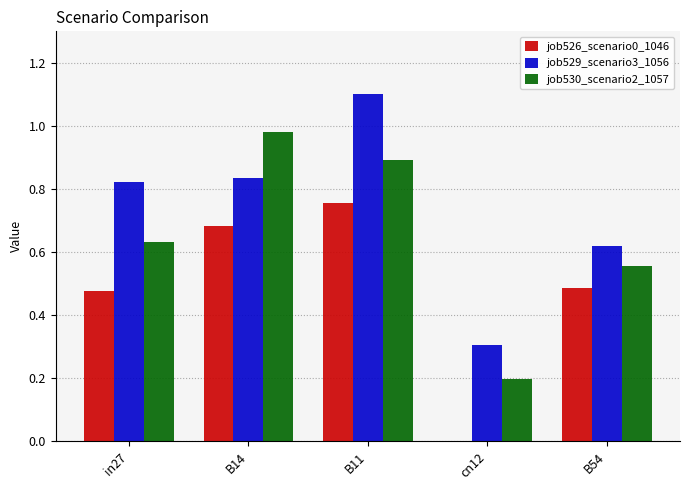

What is the sum of the job529_scenario3_1056 values at B14 and cn12?

1.1